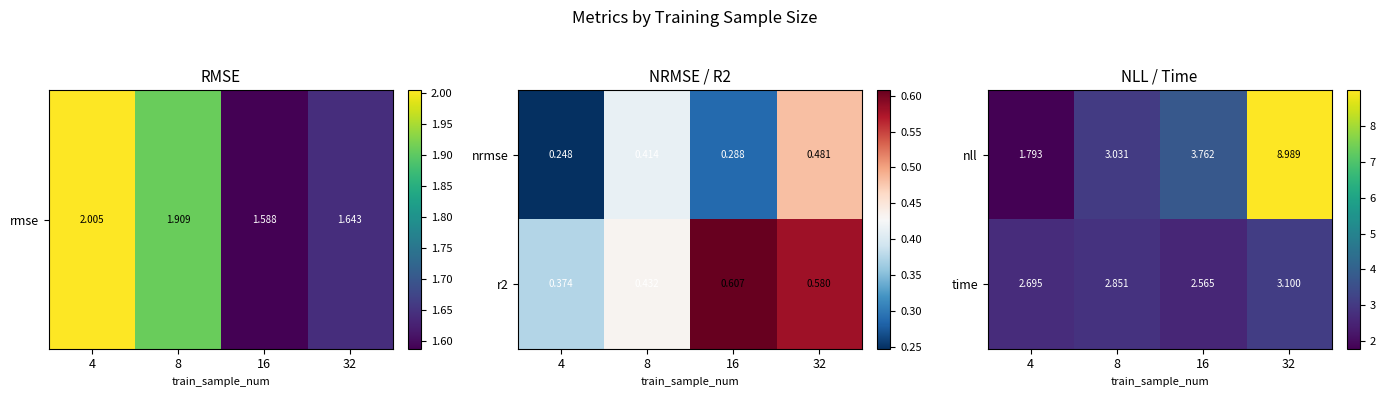

The value of time at 32 is 1.6. True or false?

False